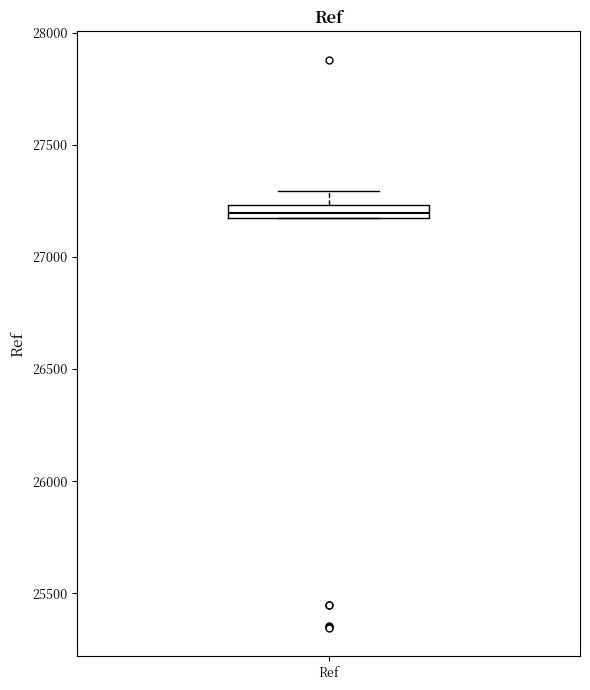

Where is the lower edge of the box for Ref on the y-axis? The values are not printed on the chart, so give them approximately, as read against the axis.

27150